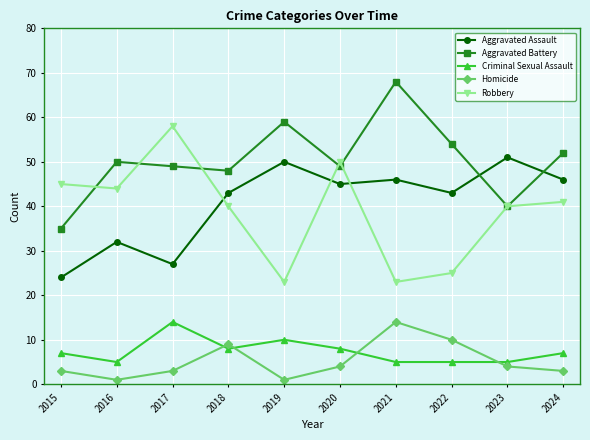

In Criminal Sexual Assault, how many points are higher than both neighbors (excluding endpoints)?

2